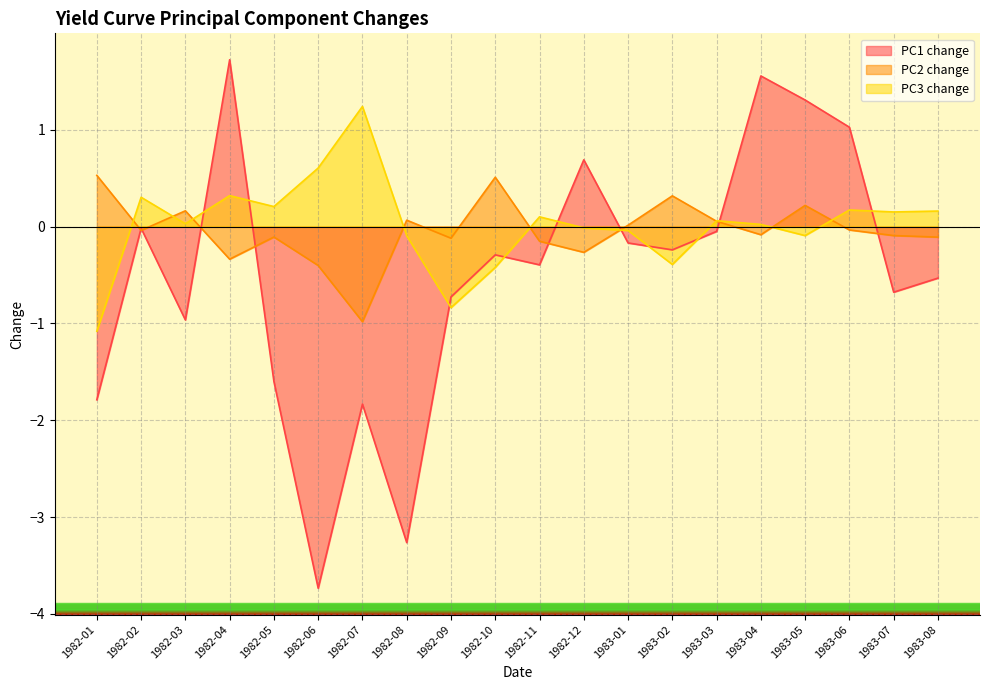

How many data points in PC2 change are above 0?

8